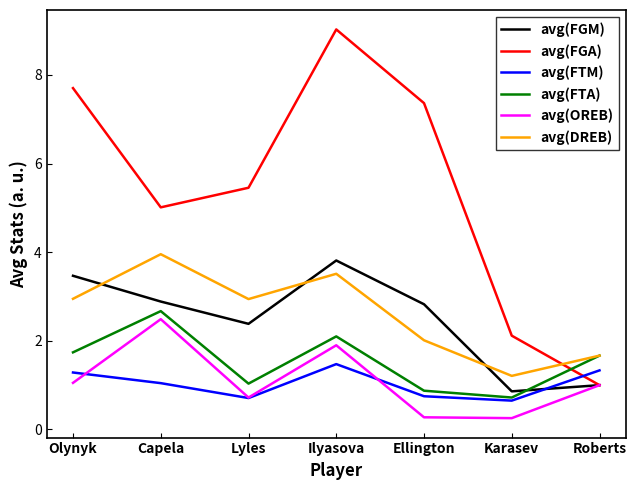

True or false: avg(OREB) has a value of 0.7 at Lyles.

True